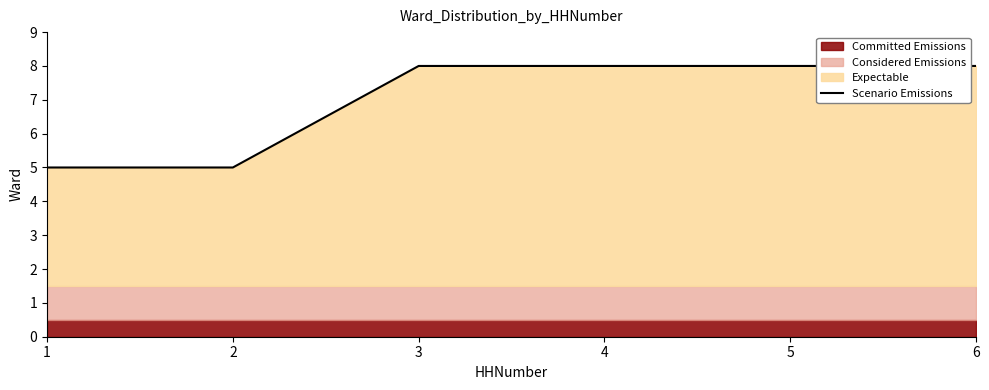

Where is the data nearest to the value 6?

1